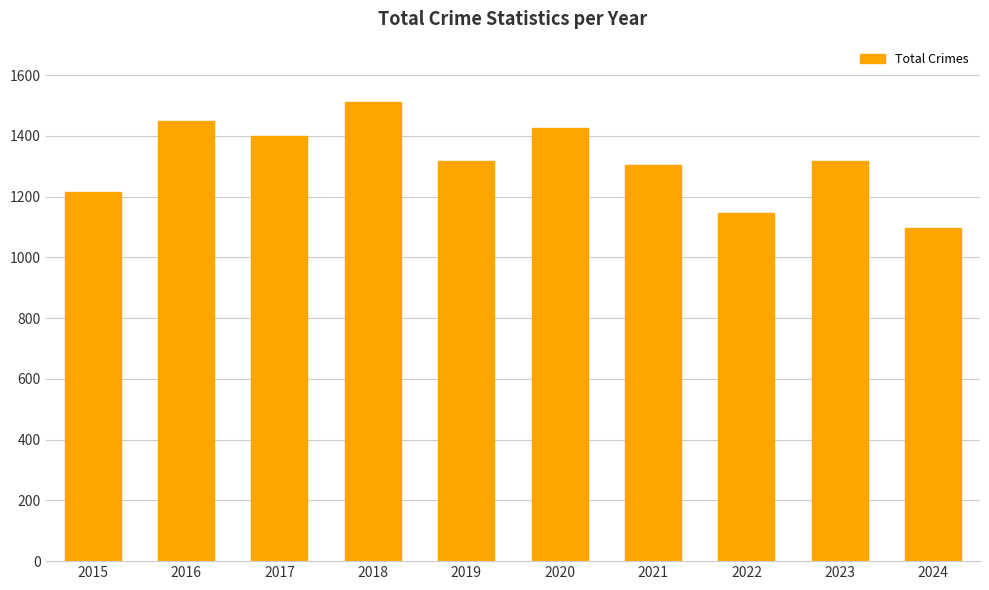

What is the difference between the values at 2020 and 2023?

110